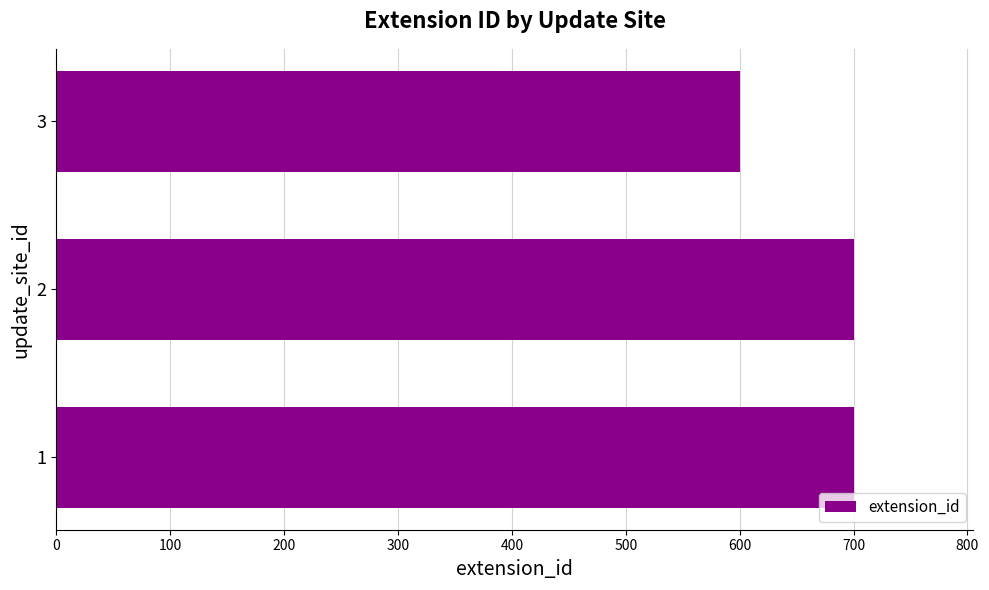

Is it true that the value at 3 is 600?

True